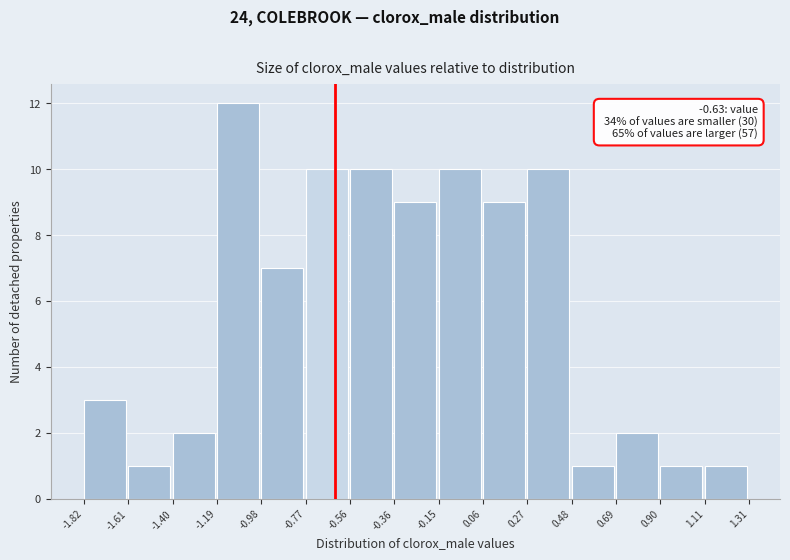

Which range on the x-axis has the tallest bar?

-1.19 to -0.98